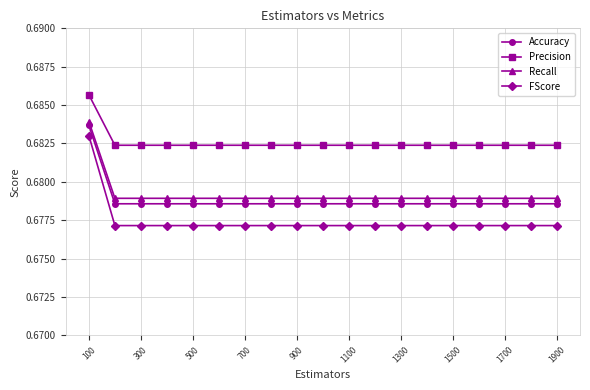

True or false: FScore and Precision cross at least once.

False